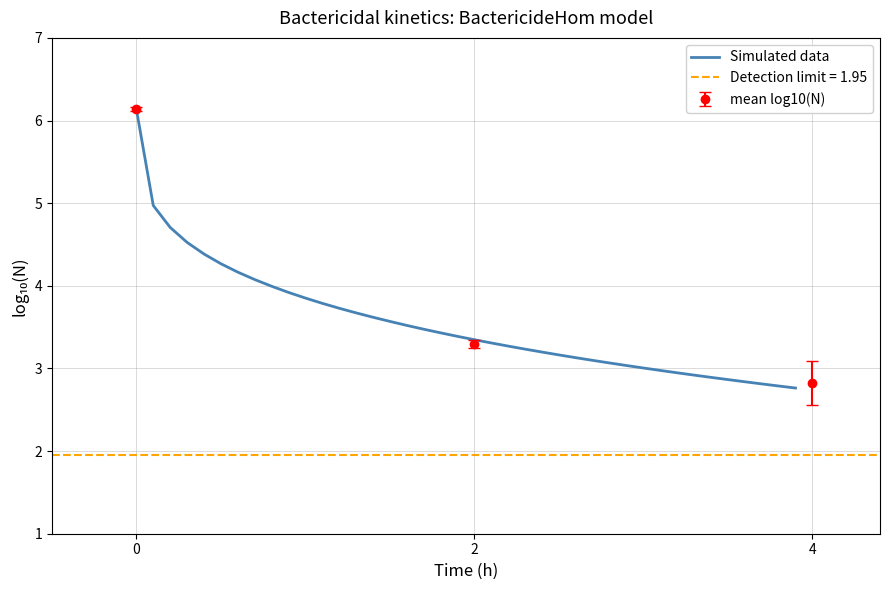

Reading left to right, what are all the values shown in this chart?

6.1	5.0	4.7	4.5	4.4	4.3	4.2	4.1	4.0	3.9	3.9	3.8	3.7	3.7	3.6	3.6	3.5	3.5	3.4	3.4	3.3	3.3	3.3	3.2	3.2	3.2	3.1	3.1	3.1	3.0	3.0	3.0	2.9	2.9	2.9	2.9	2.8	2.8	2.8	2.8